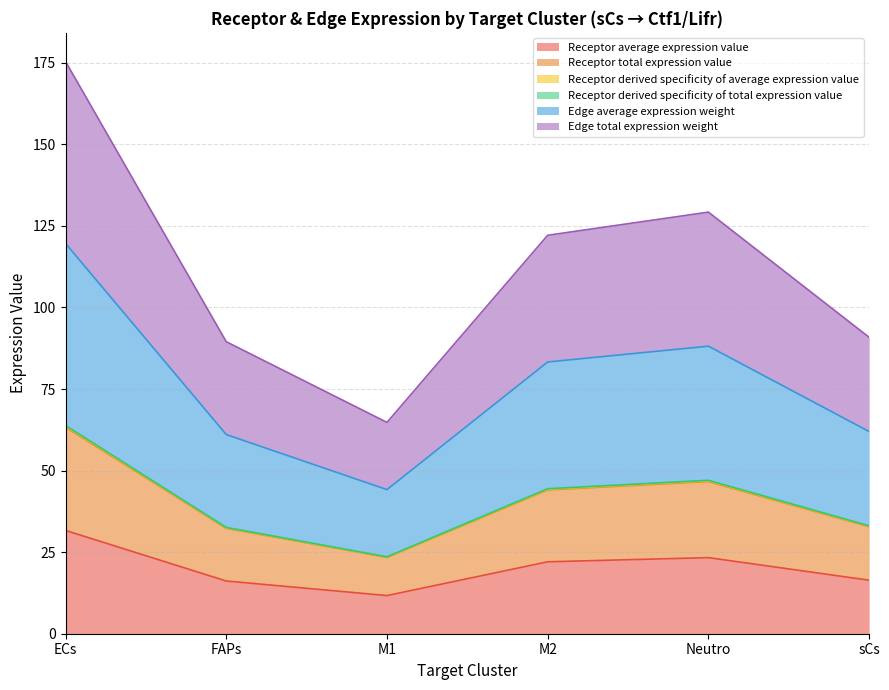

True or false: Edge average expression weight and Receptor derived specificity of average expression value intersect in this chart.

False